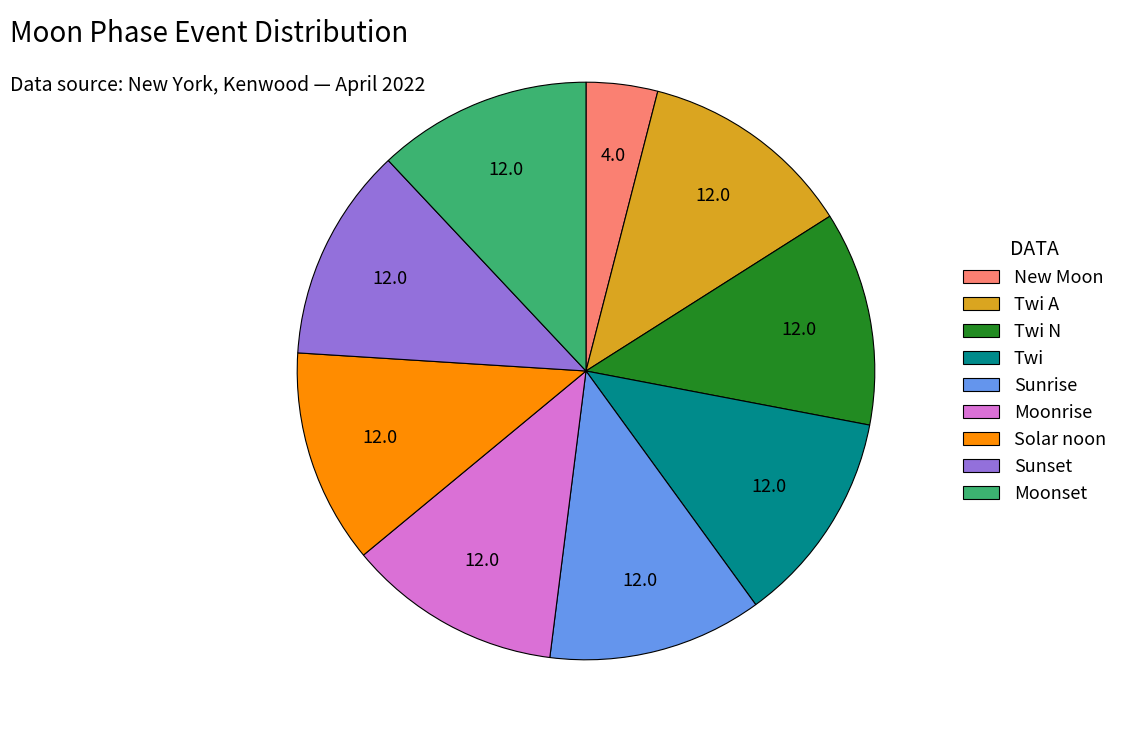

Which slice is the smallest?

New Moon